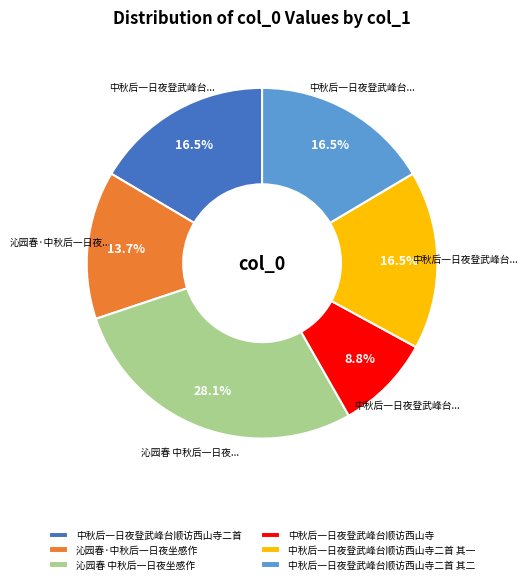

Which has a higher value, 中秋后一日夜登武峰台顺访西山寺二首 or 沁园春·中秋后一日夜坐感作?

中秋后一日夜登武峰台顺访西山寺二首